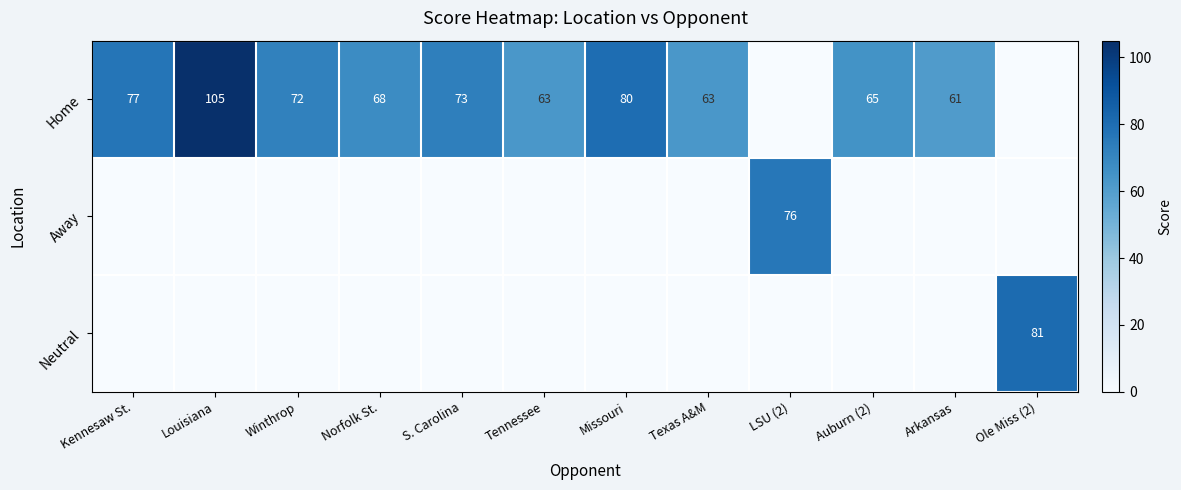

The value of Home at S. Carolina is 38. True or false?

False